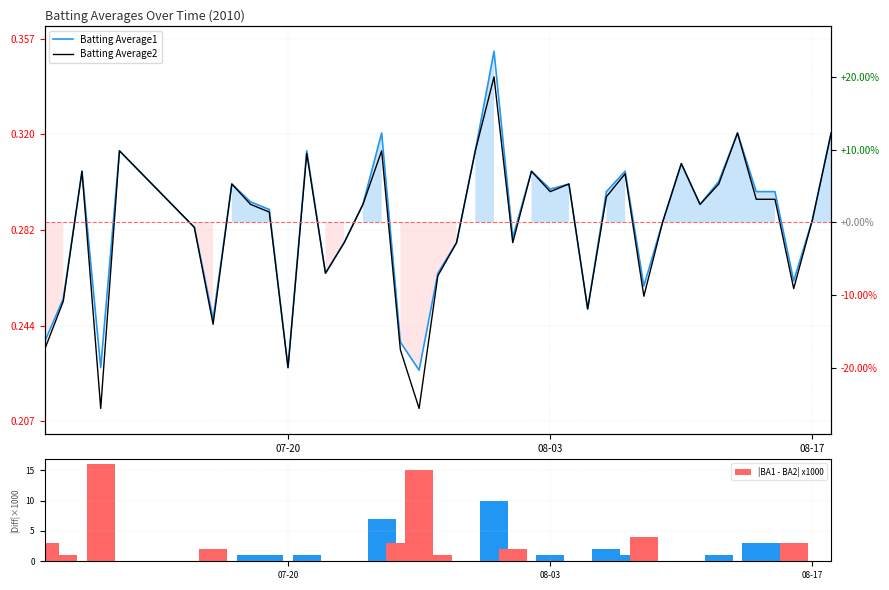

What is the sum of all |BA1 - BA2| x1000 values?

81.0